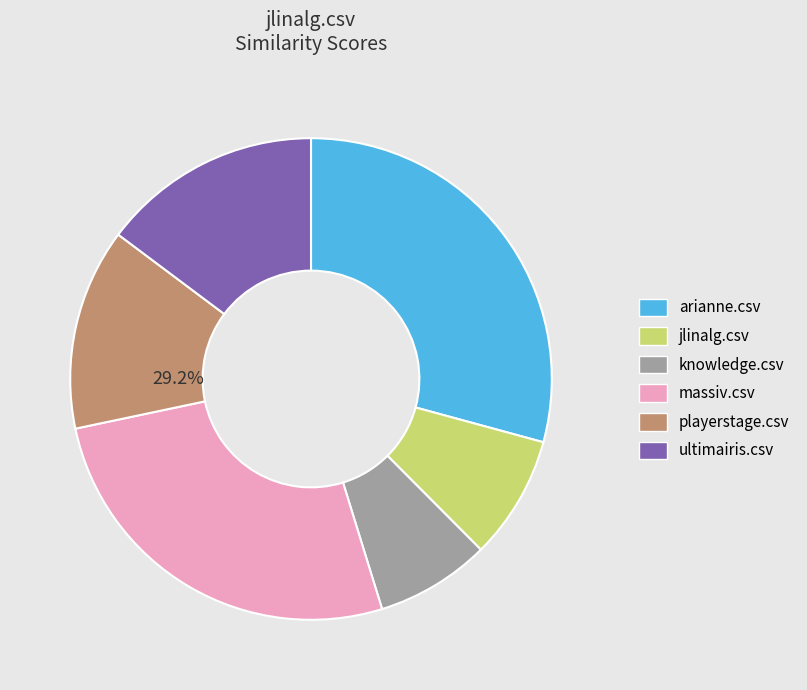

True or false: knowledge.csv accounts for 8% of the total.

True